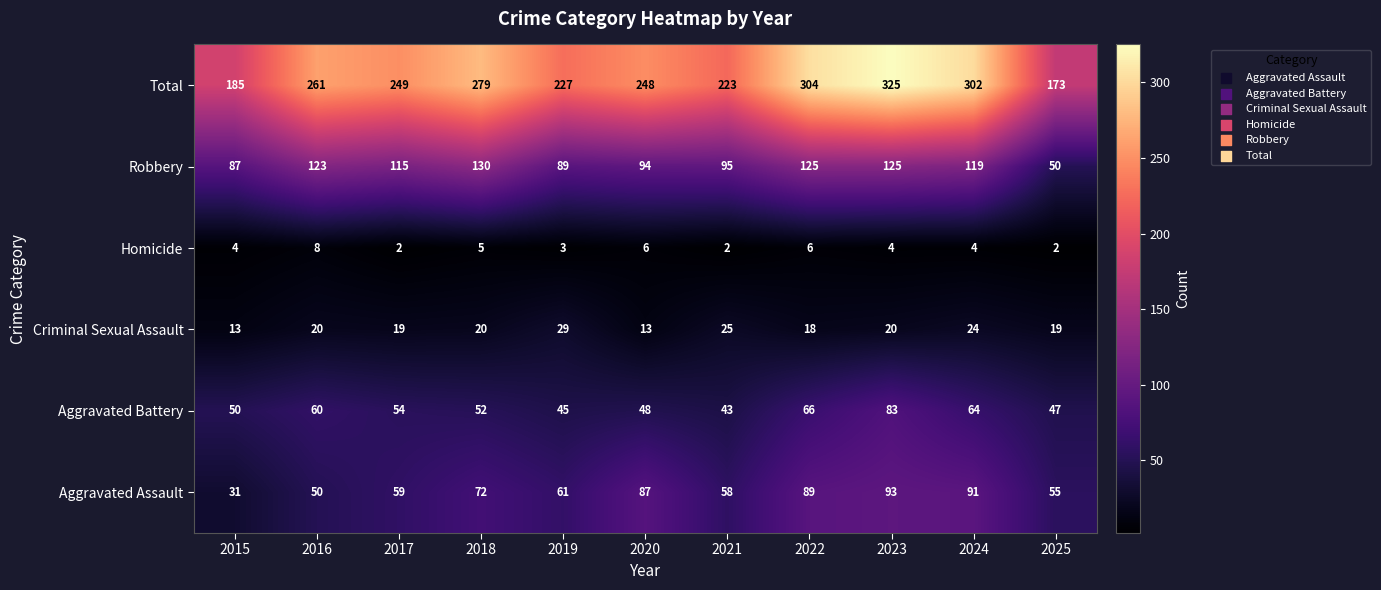

Which series changed the most between 2021 and 2025?

Total